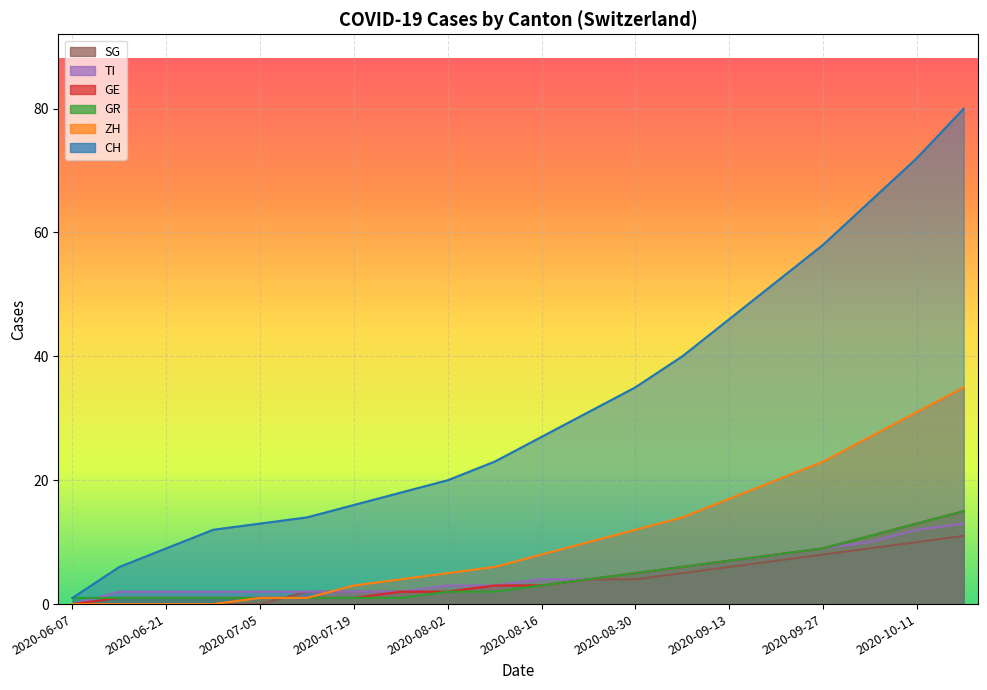

What is the highest value of the GE series?

15